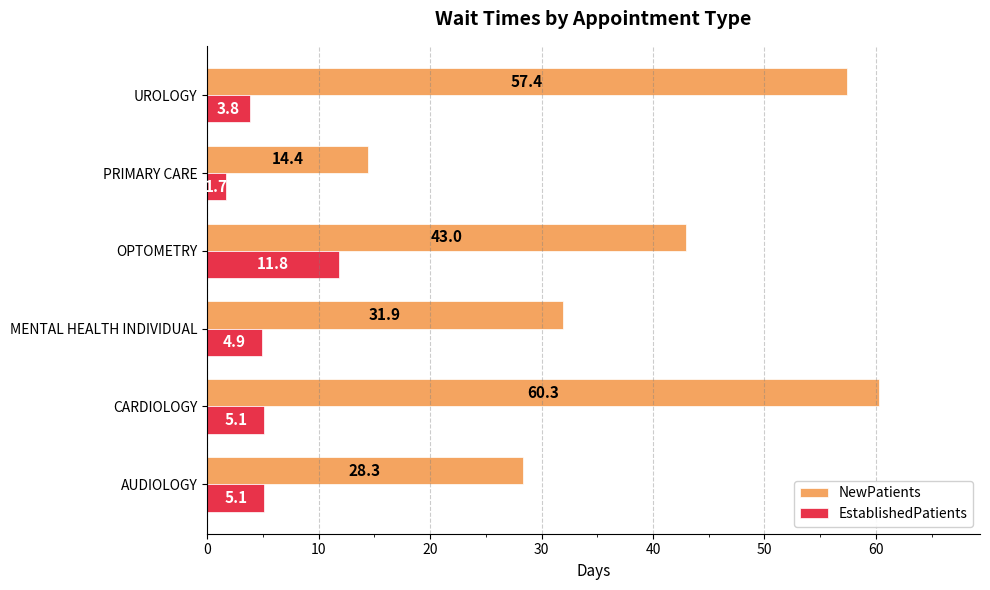

What is the minimum value for EstablishedPatients?

1.7